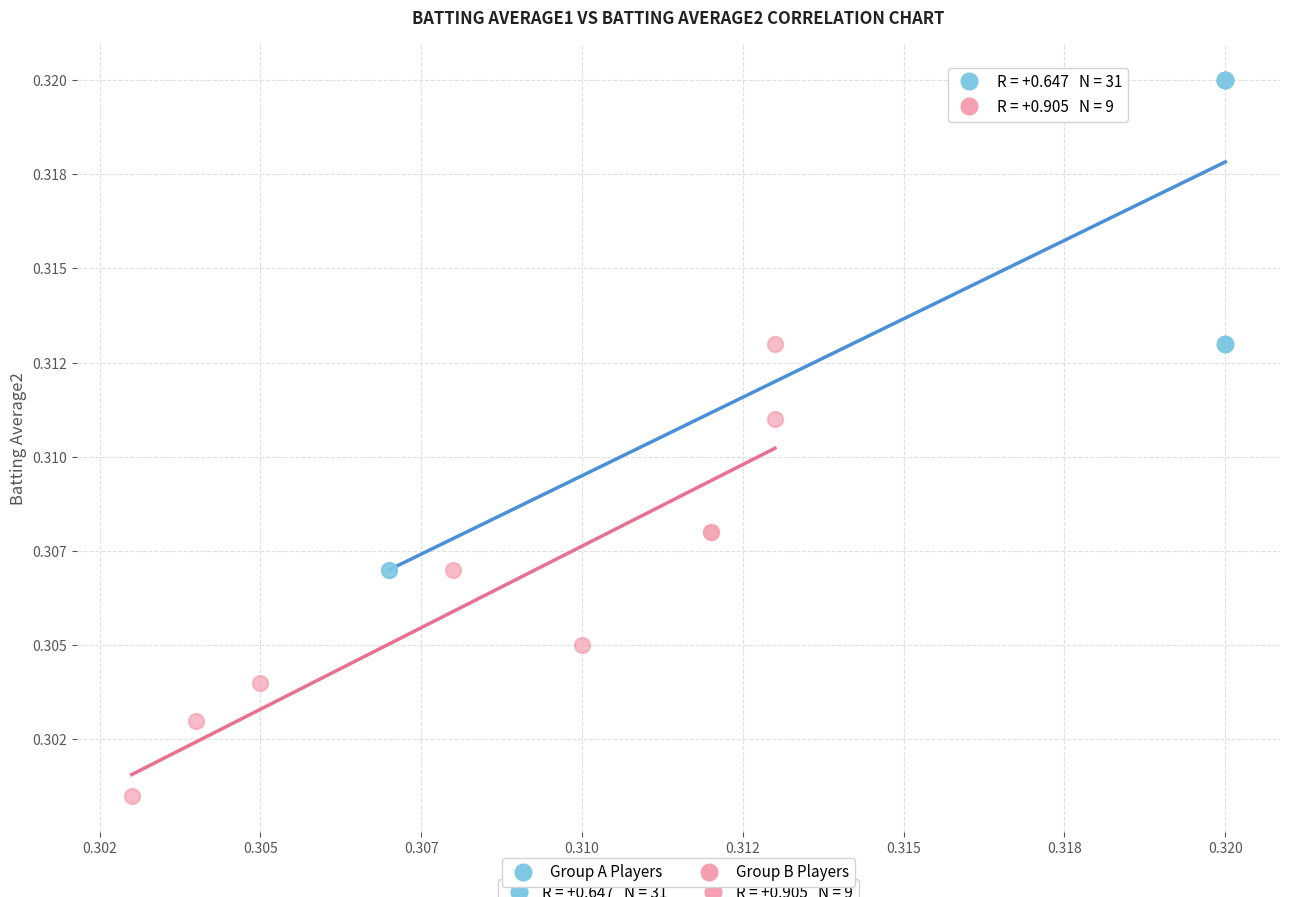

What are all the series names shown in the legend?

Group A Players, Group B Players